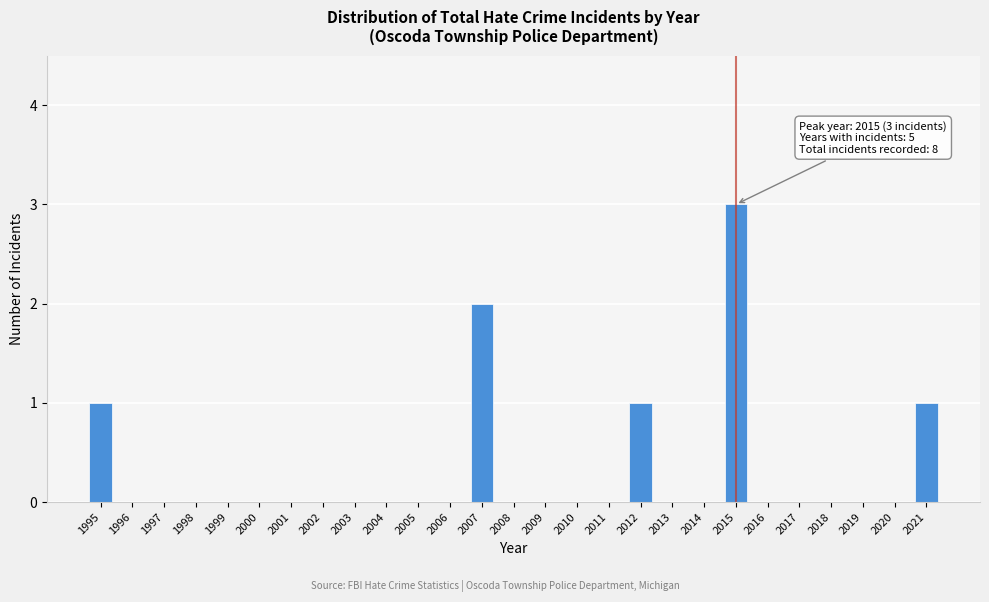

Reading right to left, extract all data points from this chart.

2021=1	2020=0	2019=0	2018=0	2017=0	2016=0	2015=3	2014=0	2013=0	2012=1	2011=0	2010=0	2009=0	2008=0	2007=2	2006=0	2005=0	2004=0	2003=0	2002=0	2001=0	2000=0	1999=0	1998=0	1997=0	1996=0	1995=1